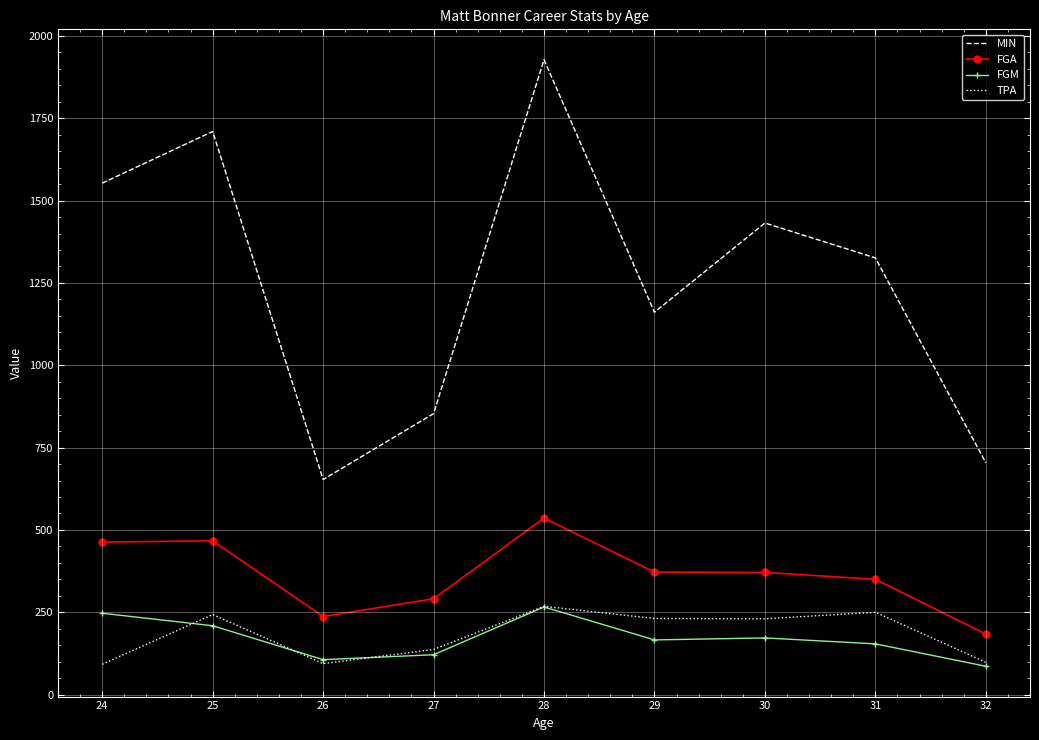

What is the greatest value displayed?

1928